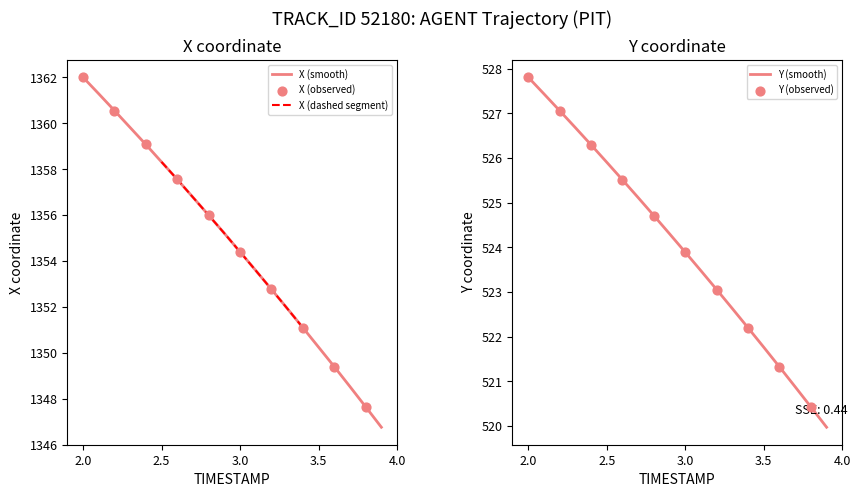

Where does the X (smooth) series first go above 1355?

2.0